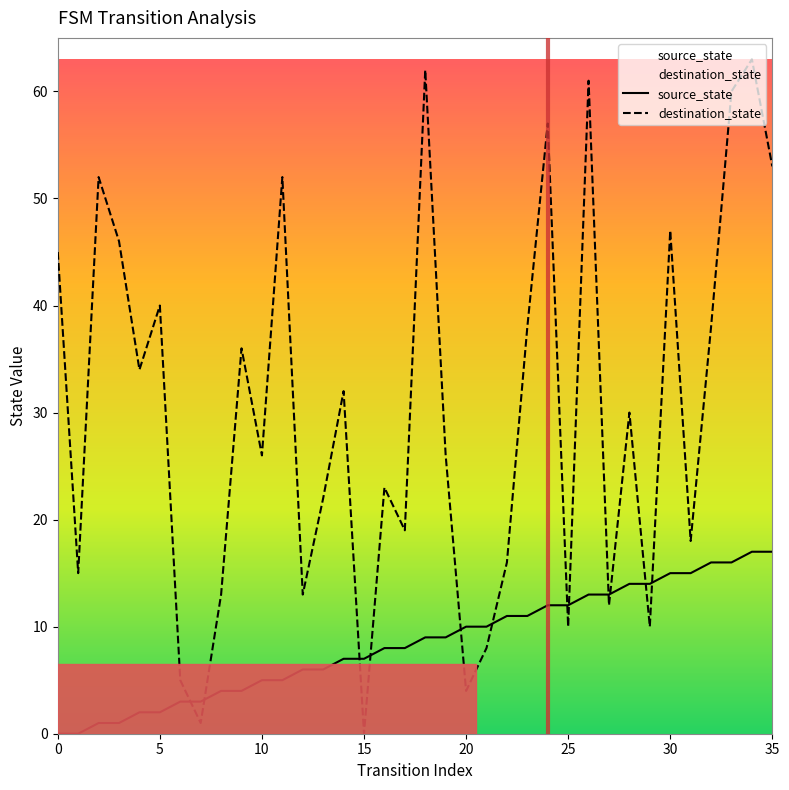

At how many categories does at least one series exceed 58?

4